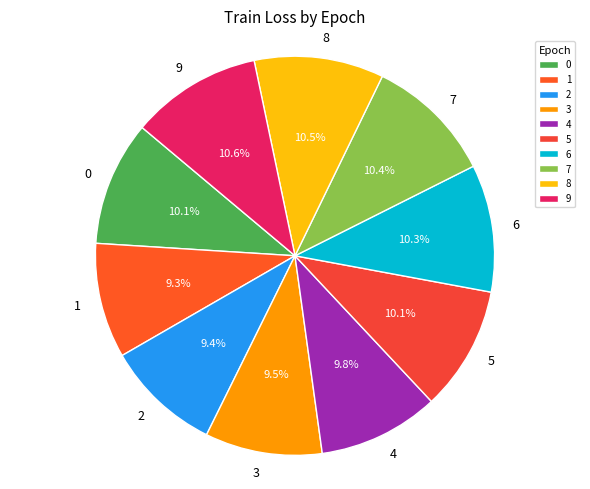

Does 9 account for over 50% of the chart?

No